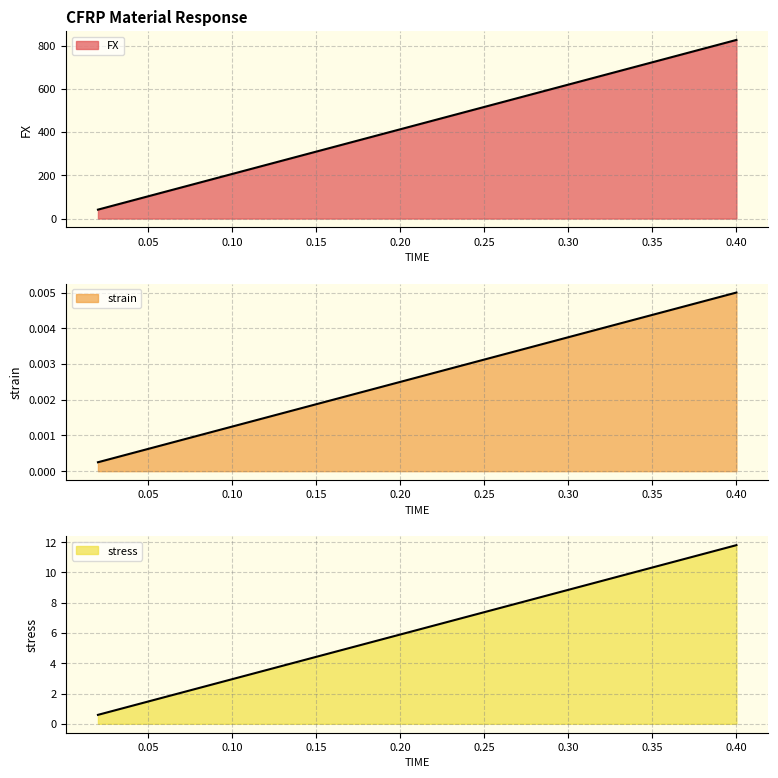

True or false: stress and strain cross at least once.

False